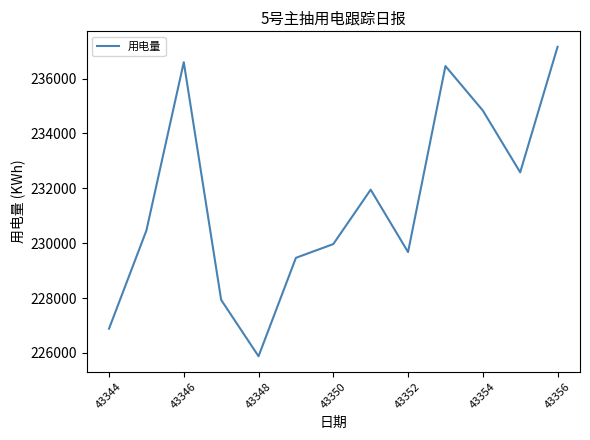

What is the maximum value shown in the chart?

237159